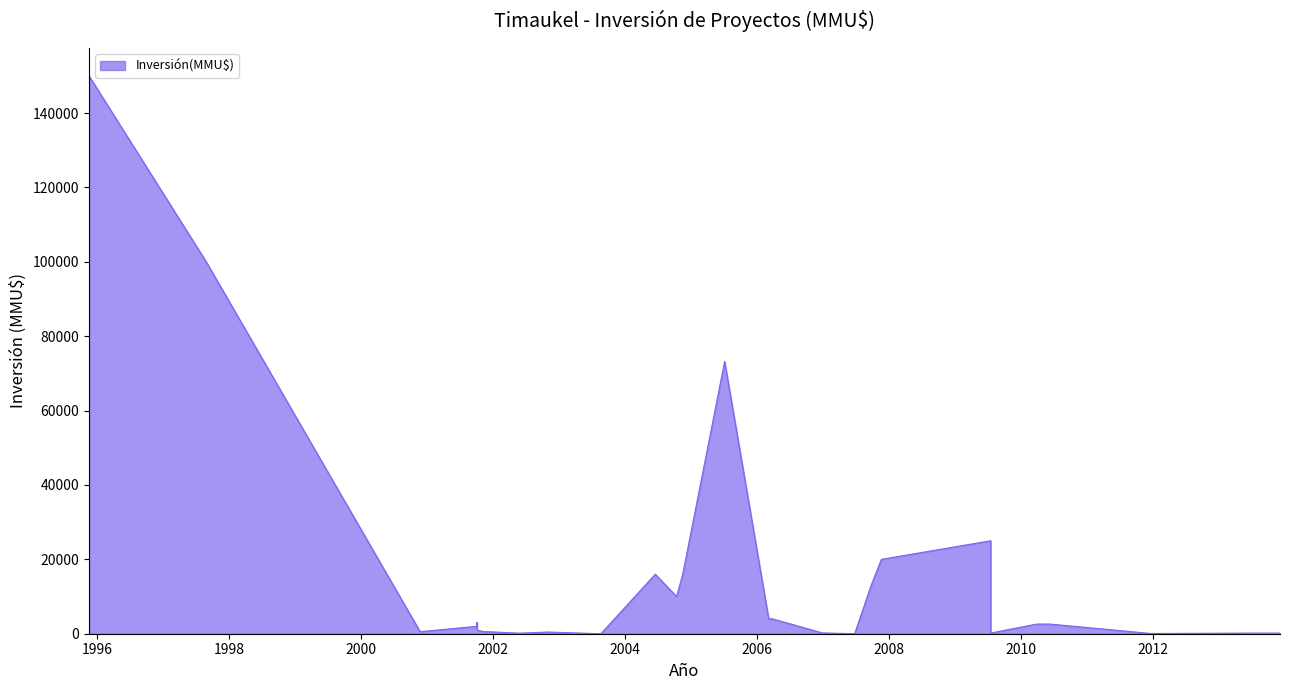

Rank the categories by value from highest to lowest.

16/11/1995, 26/08/1997, 05/07/2005, 17/07/2009, 20/11/2007, 16/06/2004, 15/11/2004, 24/09/2007, 12/10/2004, 27/03/2006, 06/03/2006, 03/10/2001, 29/03/2010, 14/05/2010, 10/06/2010, 03/10/2001, 03/10/2001, 03/10/2001, 03/10/2001, 03/10/2001, 03/10/2001, 22/11/2000, 27/11/2001, 09/11/2001, 31/10/2002, 29/12/2006, 12/01/2007, 17/07/2009, 30/05/2013, 08/07/2013, 05/12/2013, 24/05/2002, 24/05/2002, 24/05/2002, 21/12/2011, 20/08/2003, 20/08/2003, 25/06/2007